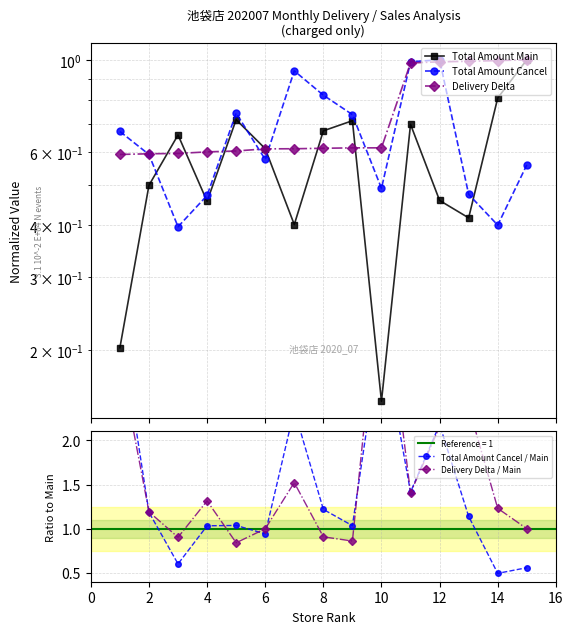

Which series ends up on top after the final intersection of Total Amount Cancel / Main and Delivery Delta?

Delivery Delta